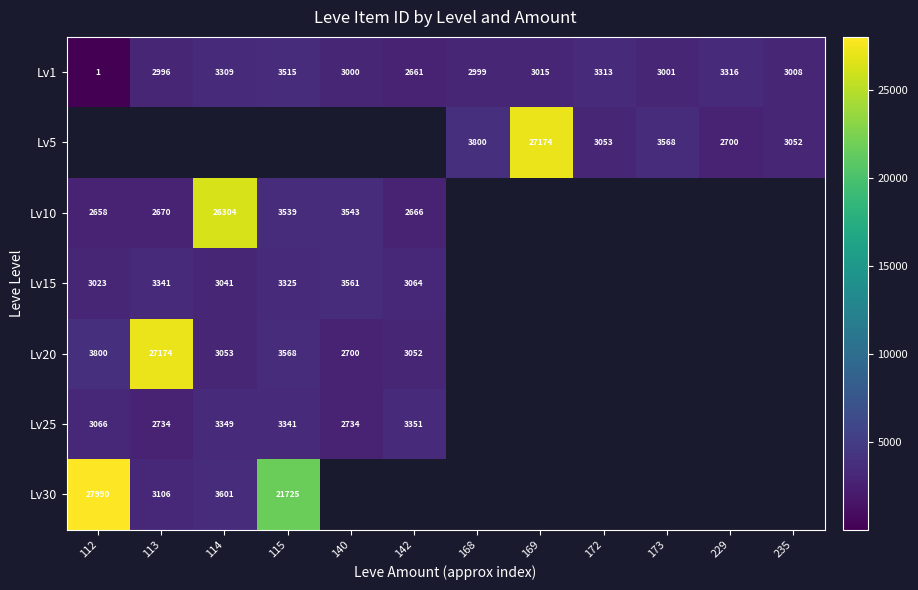

Is the value of Lv1 at 115 greater than the value of Lv20 at 142?

Yes